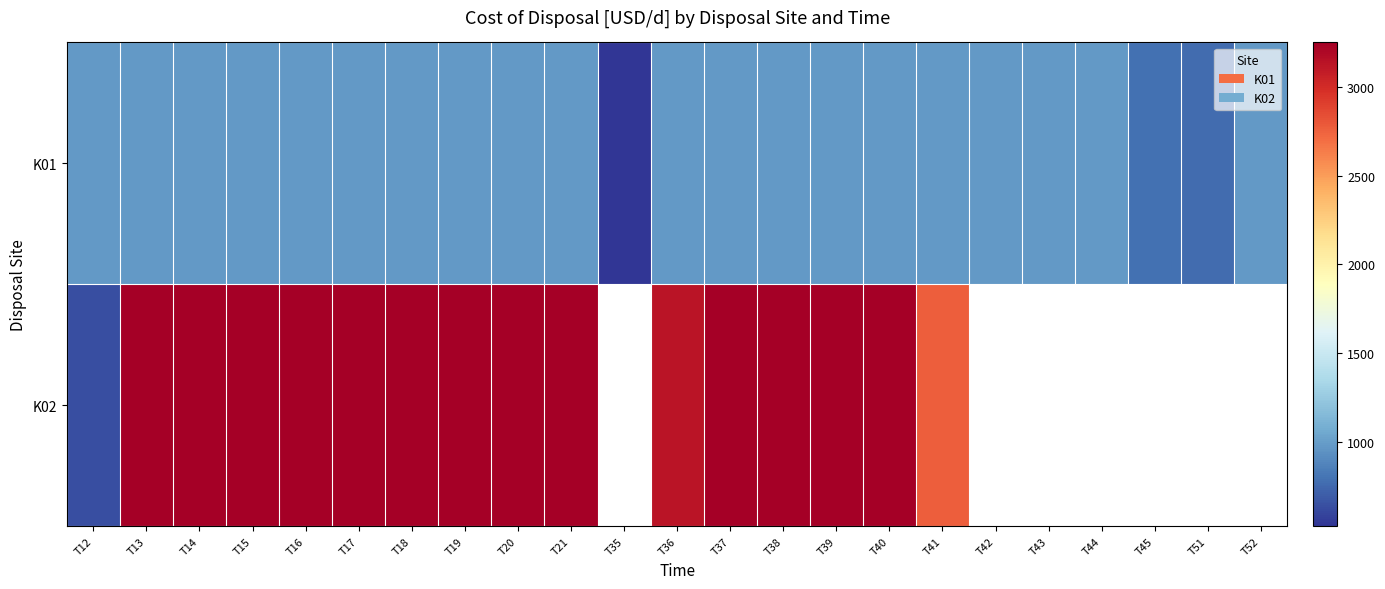

Between T18 and T52, which is larger?

T18